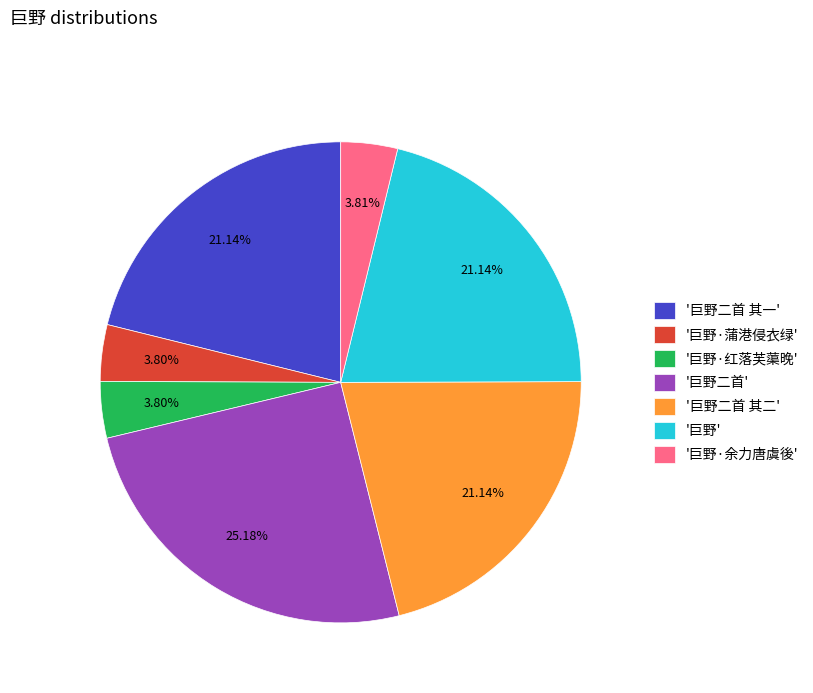

Which category has the biggest portion of the pie?

'巨野二首'